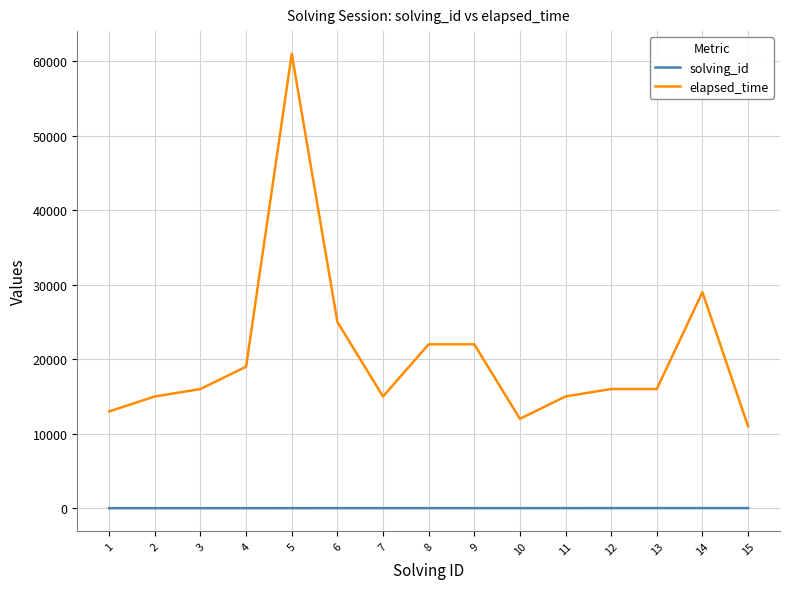

What is the highest value of the elapsed_time series?

61000